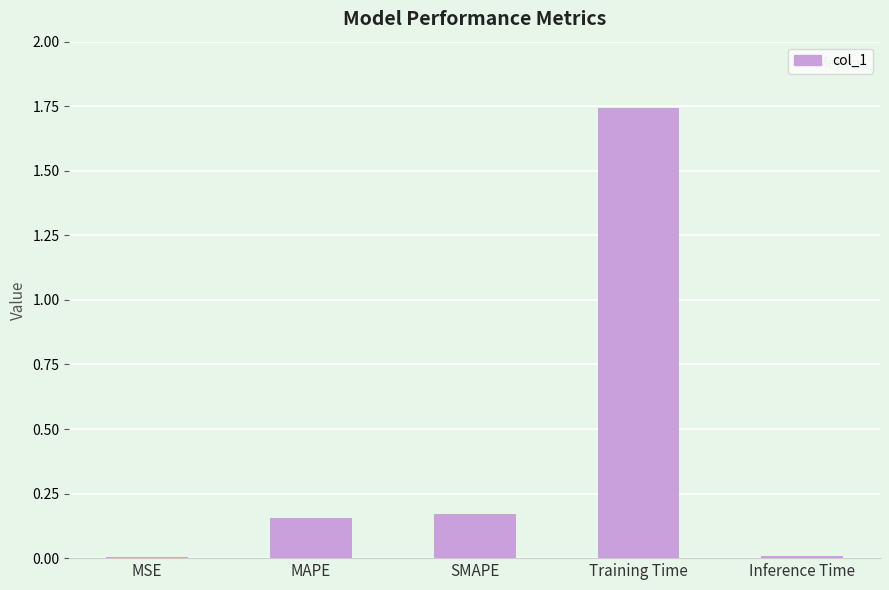

At which category does the chart reach its peak across all series?

Training Time